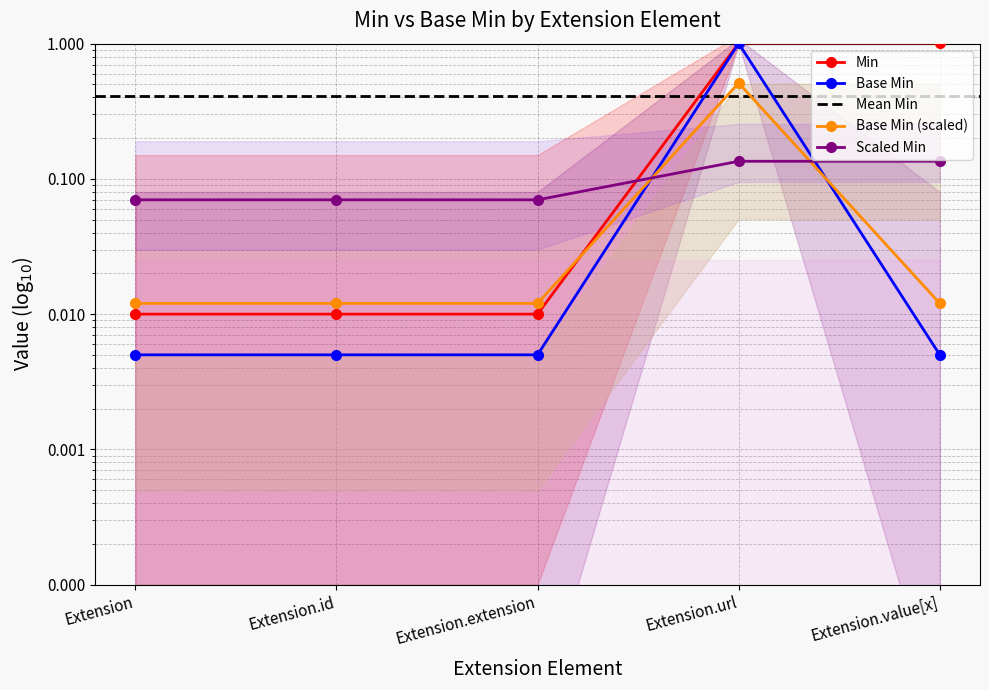

Which category has the highest value across all series?

Extension.url